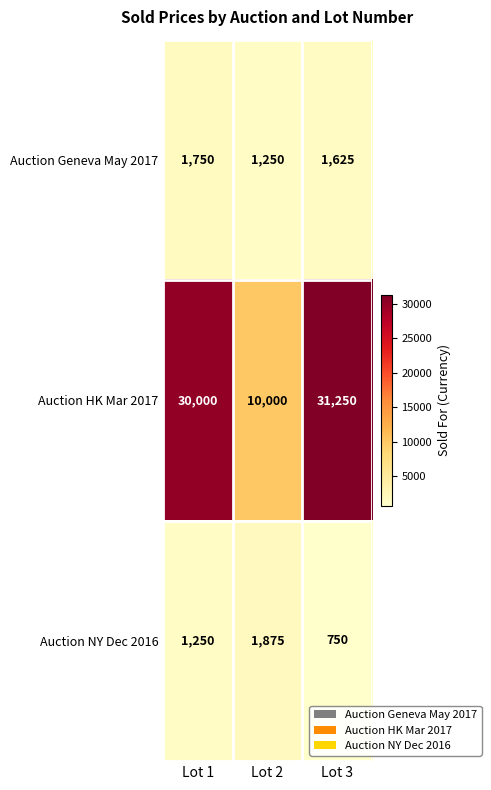

Which label corresponds to the smallest value in the chart?

Lot 3